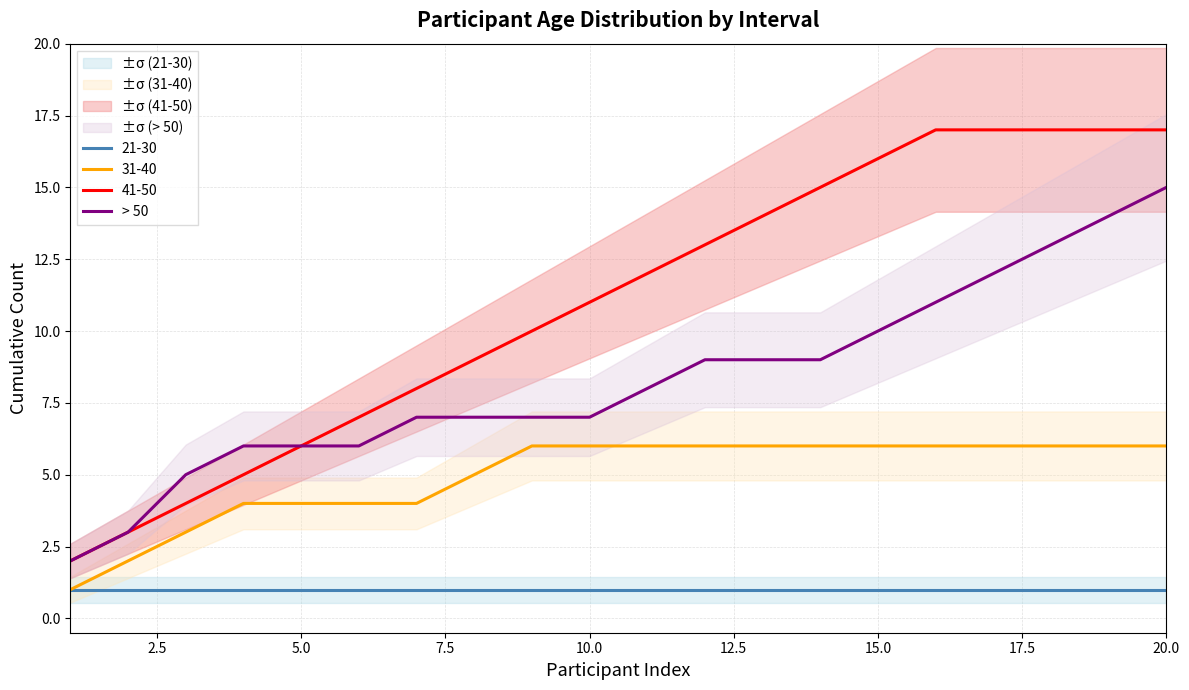

What is the difference between the second highest and minimum values?

12